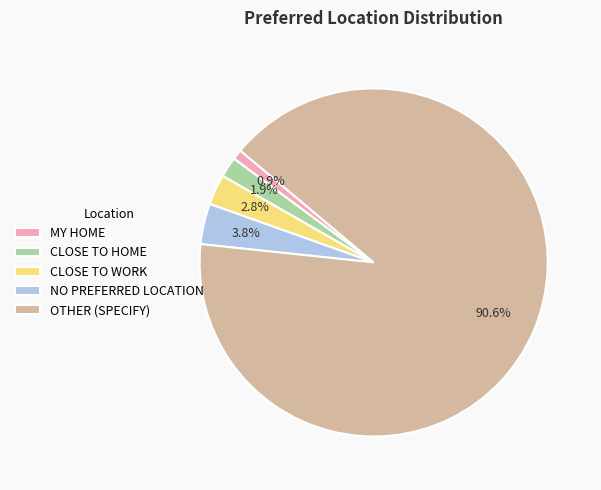

To the nearest percent, what percentage of the pie is CLOSE TO HOME?

2%